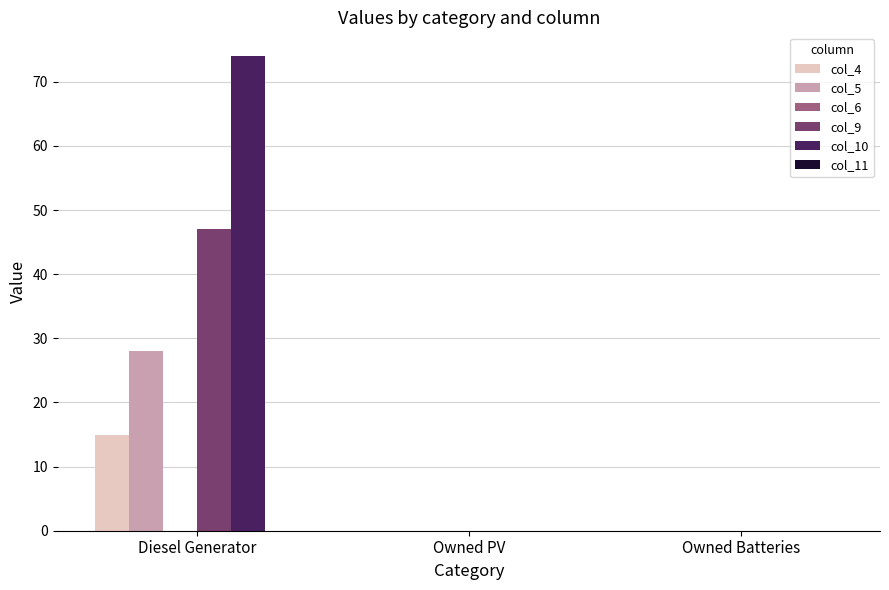

What is the maximum value shown in the chart?

74